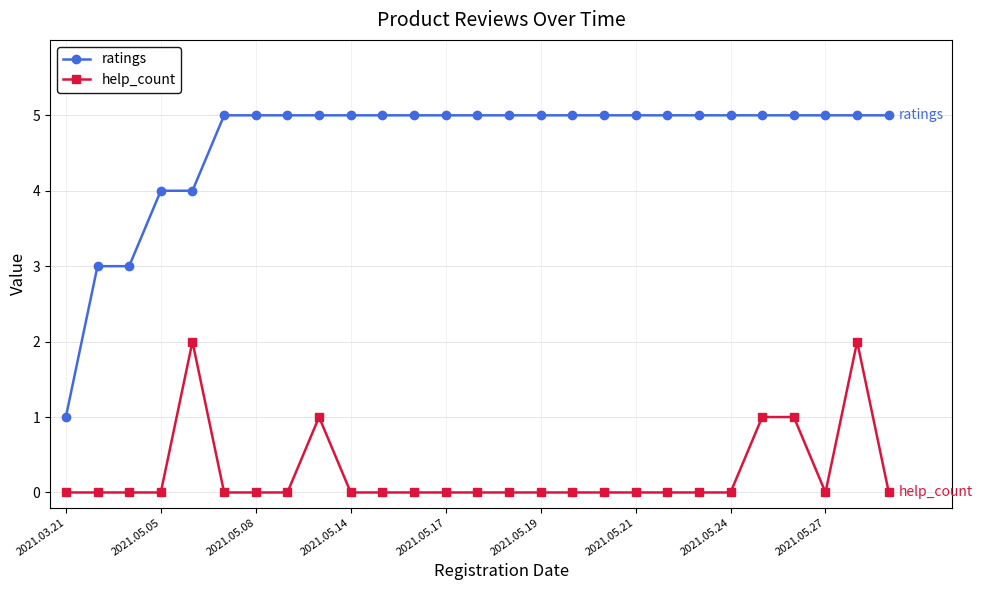

How many lines are shown in the chart?

2